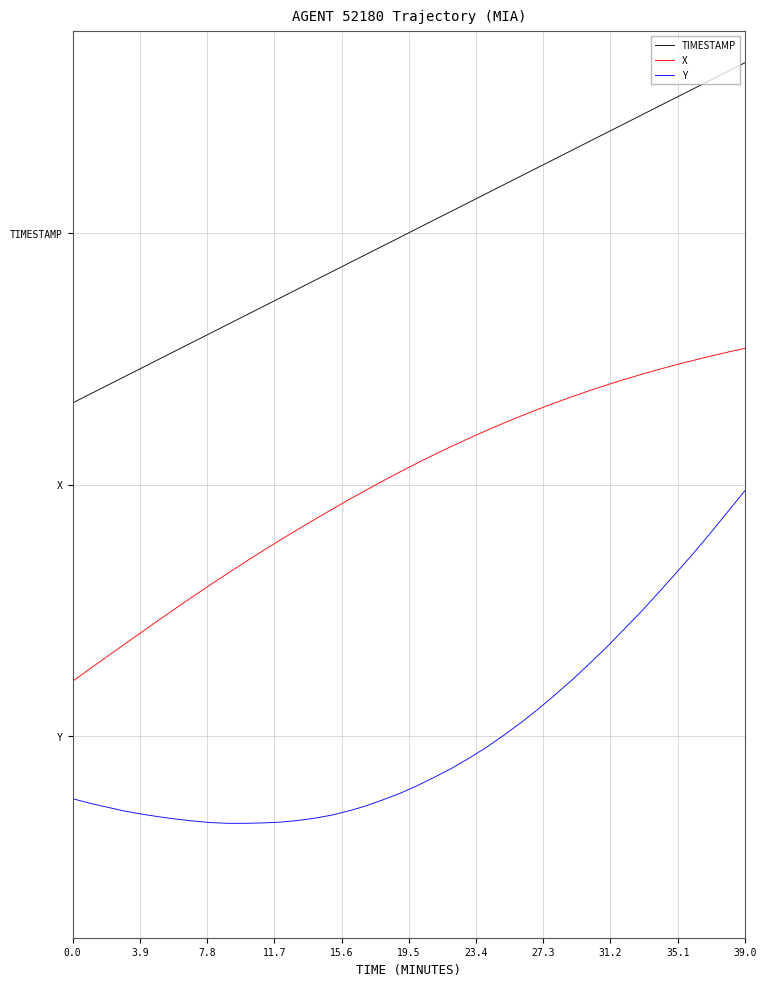

Reading right to left, what are all the values shown in this chart?

TIMESTAMP: 2.7	2.6	2.6	2.6	2.5	2.5	2.5	2.4	2.4	2.4	2.3	2.3	2.3	2.2	2.2	2.2	2.1	2.1	2.1	2.0	2.0	1.9	1.9	1.9	1.8	1.8	1.8	1.7	1.7	1.7	1.6	1.6	1.6	1.5	1.5	1.5	1.4	1.4	1.4	1.3
X: 1.5	1.5	1.5	1.5	1.5	1.5	1.4	1.4	1.4	1.4	1.3	1.3	1.3	1.3	1.2	1.2	1.2	1.2	1.1	1.1	1.1	1.0	1.0	0.9	0.9	0.9	0.8	0.8	0.7	0.7	0.6	0.6	0.6	0.5	0.5	0.4	0.4	0.3	0.3	0.2
Y: 1.0	0.9	0.8	0.7	0.6	0.6	0.5	0.4	0.4	0.3	0.2	0.2	0.1	0.1	0.0	-0.0	-0.1	-0.1	-0.2	-0.2	-0.2	-0.3	-0.3	-0.3	-0.3	-0.3	-0.3	-0.3	-0.3	-0.3	-0.3	-0.3	-0.3	-0.3	-0.3	-0.3	-0.3	-0.3	-0.3	-0.2